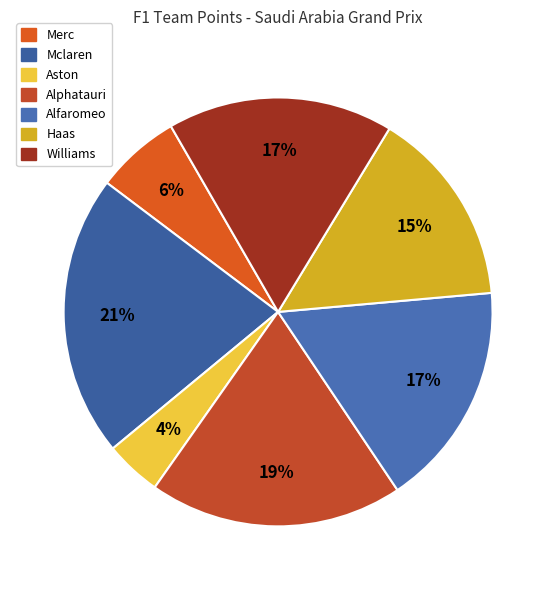

Count the number of slices in the pie.

7